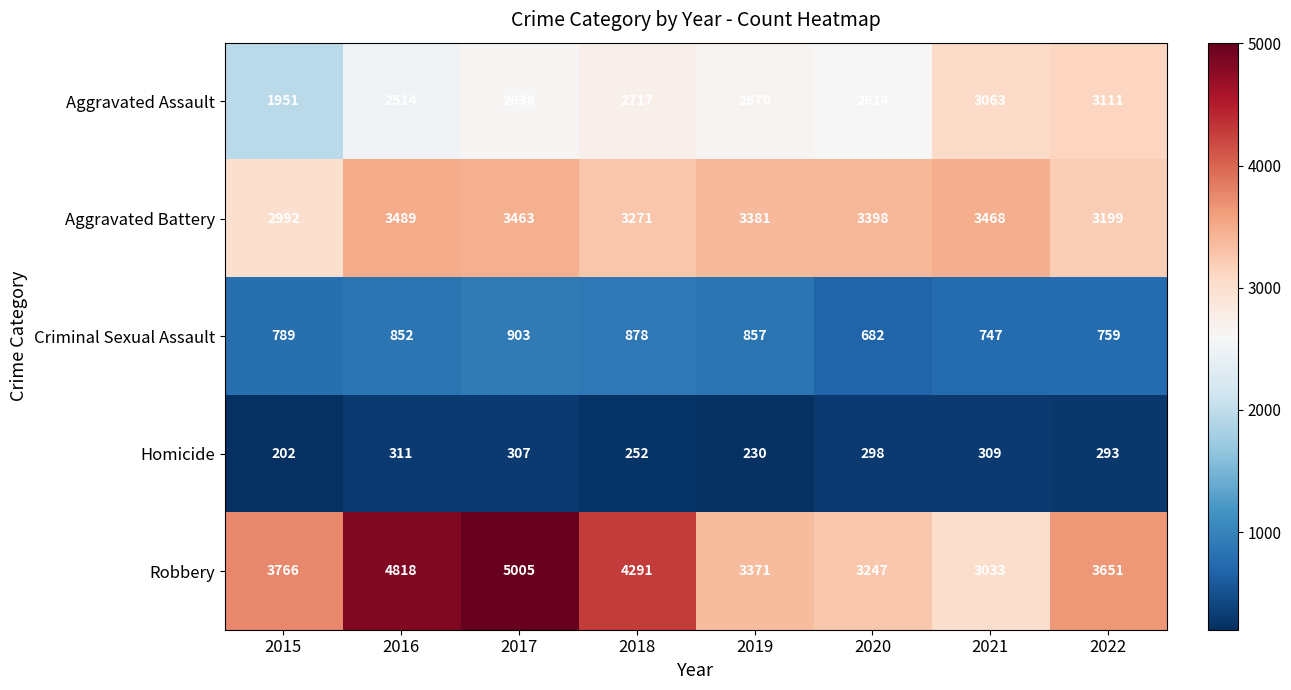

At which label is Homicide closest to 256?

2018